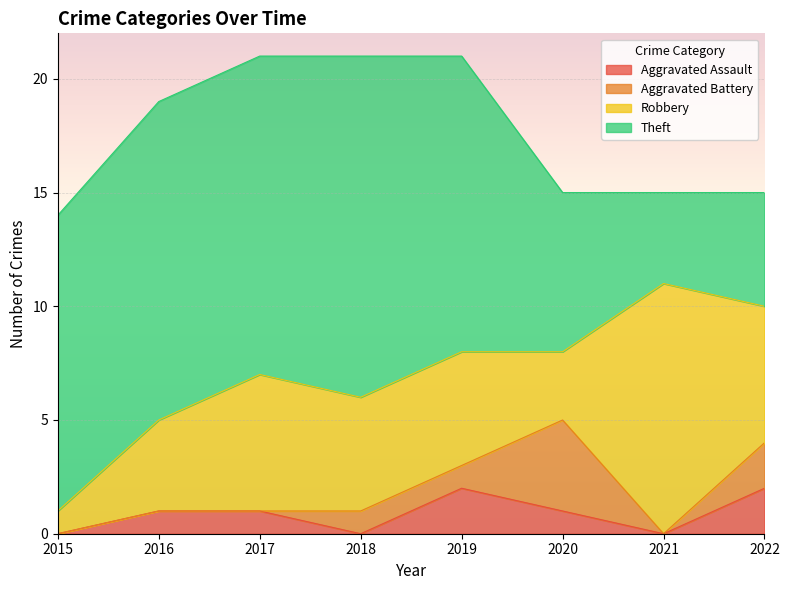

What is the value of the Total point at the 2nd from the left?

19